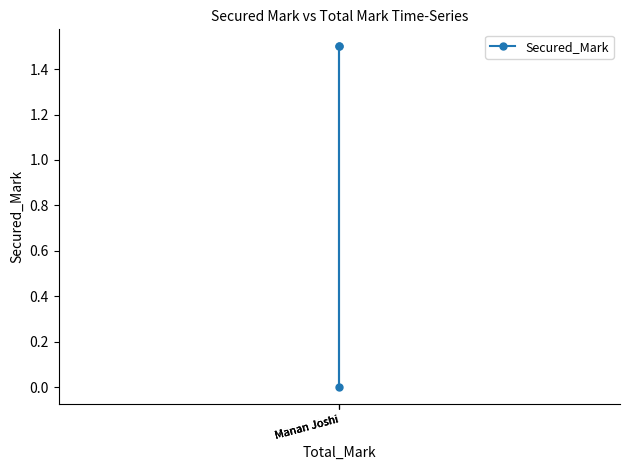

Count the number of values greater than 1.

2